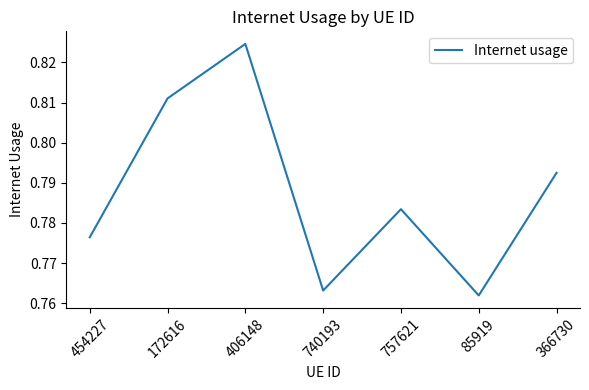

What position from the left is 172616?

2